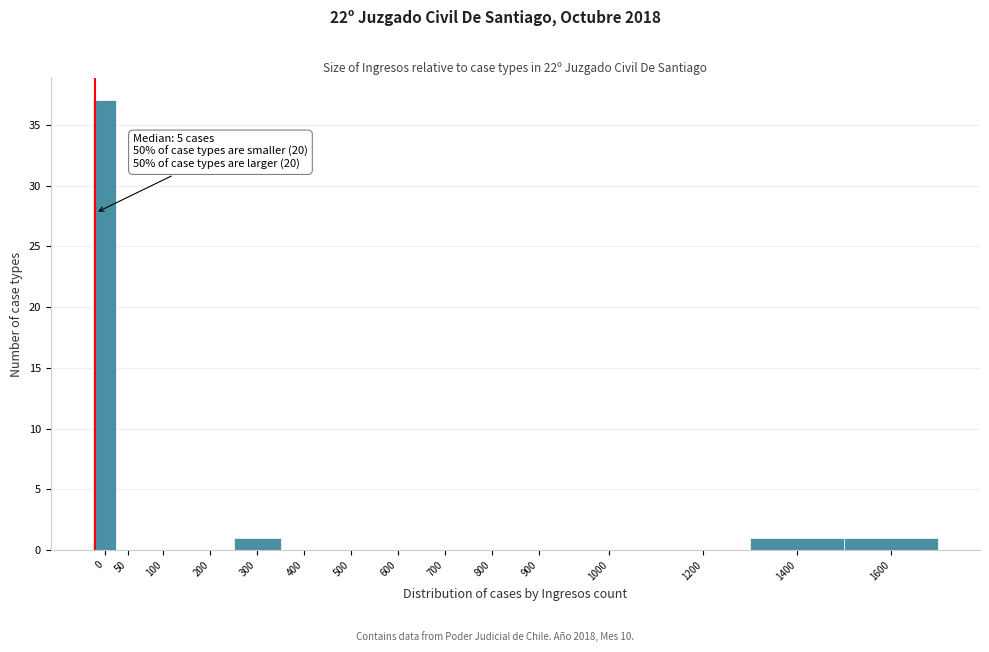

What is the sum of all values?

40